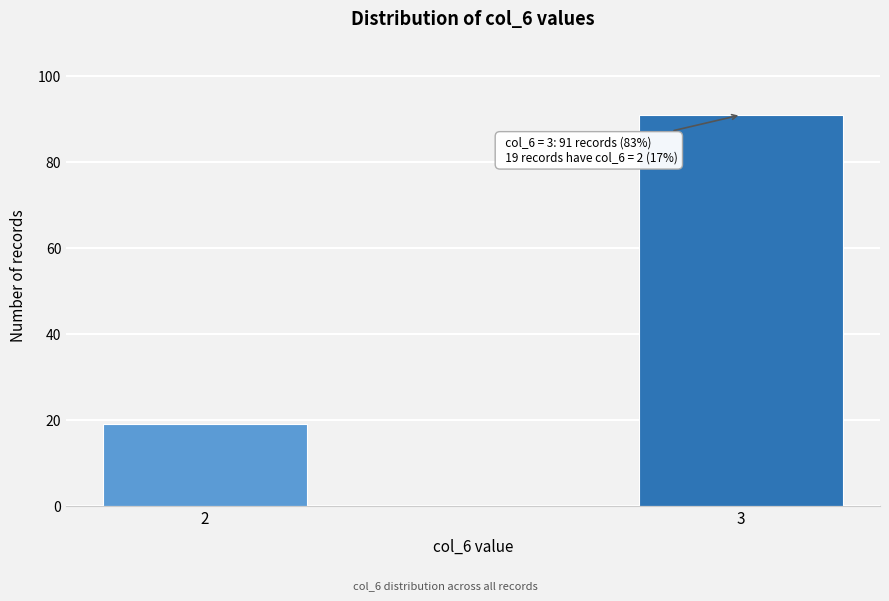

Reading left to right, extract all data points from this chart.

2=19	3=91